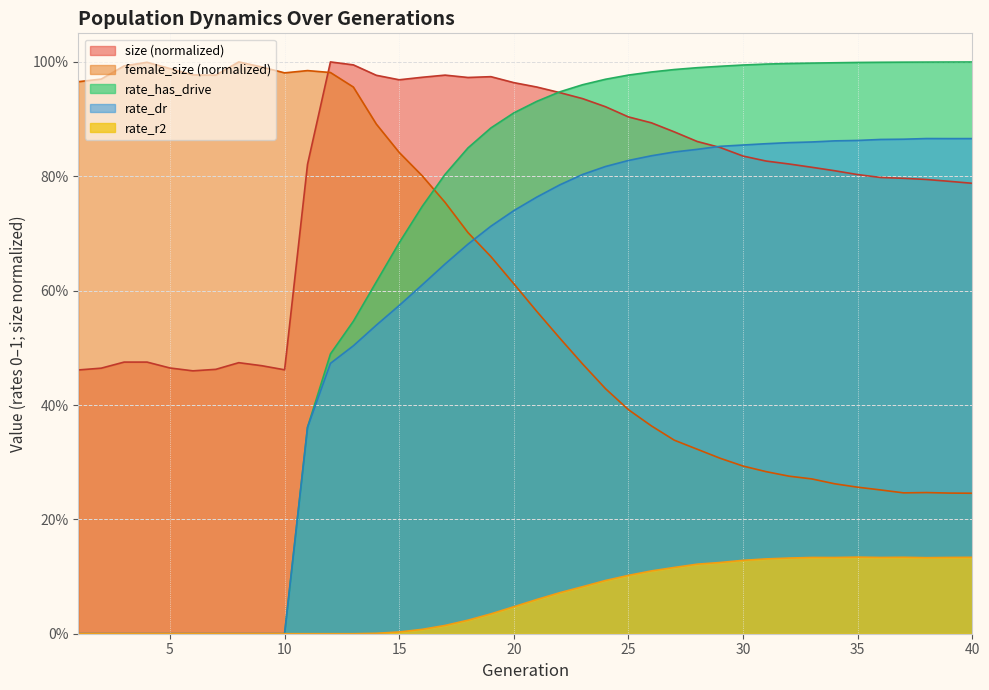

What is the sum of the rate_dr values at 16 and 21?

1.4